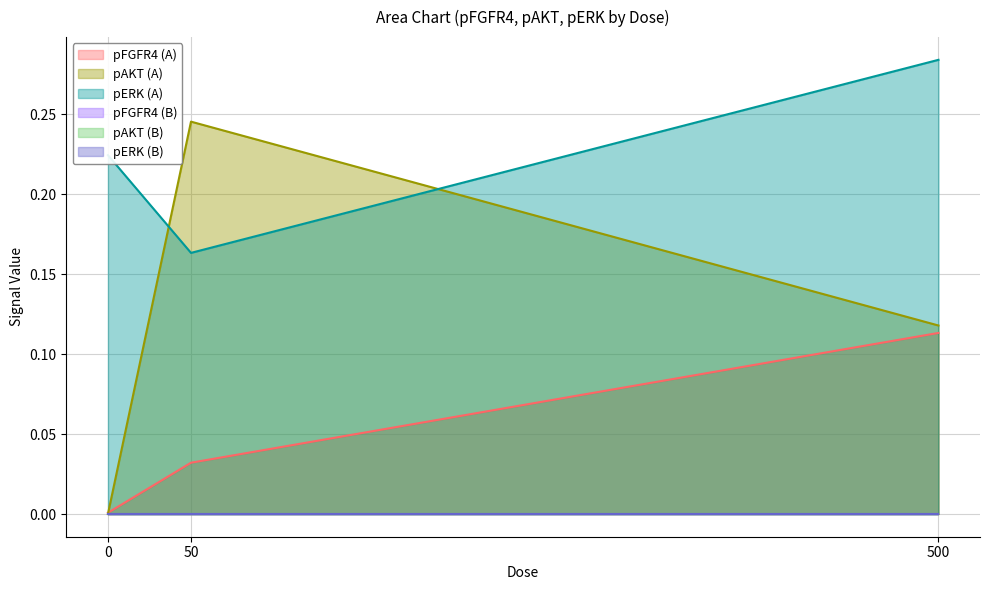

Is it true that pFGFR4 (A) equals 0.0 at 50?

False